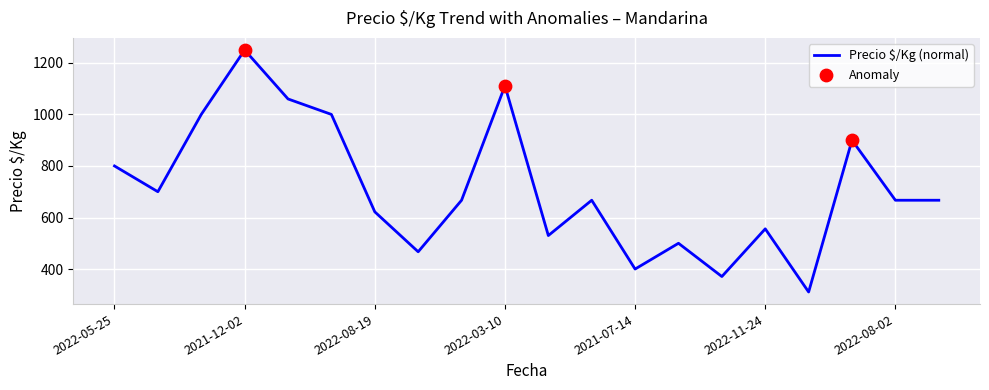

What is the greatest value displayed?

1250